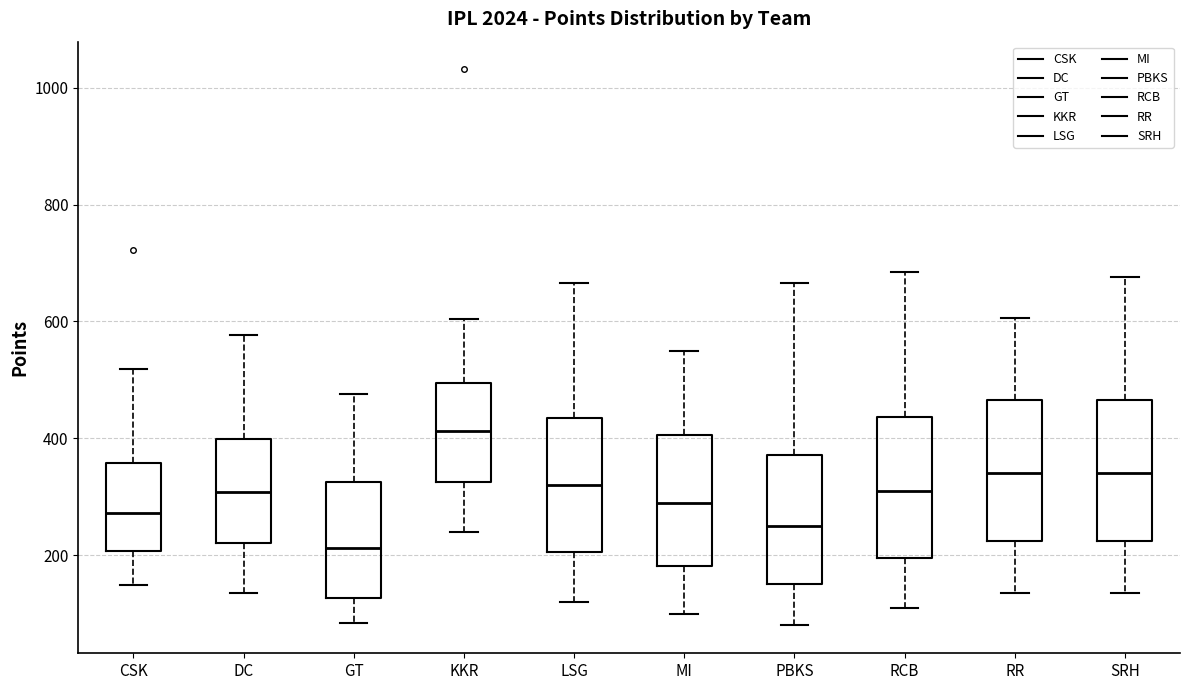

Where does the lower whisker of the box for RR end on the y-axis? The values are not printed on the chart, so give them approximately, as read against the axis.

140